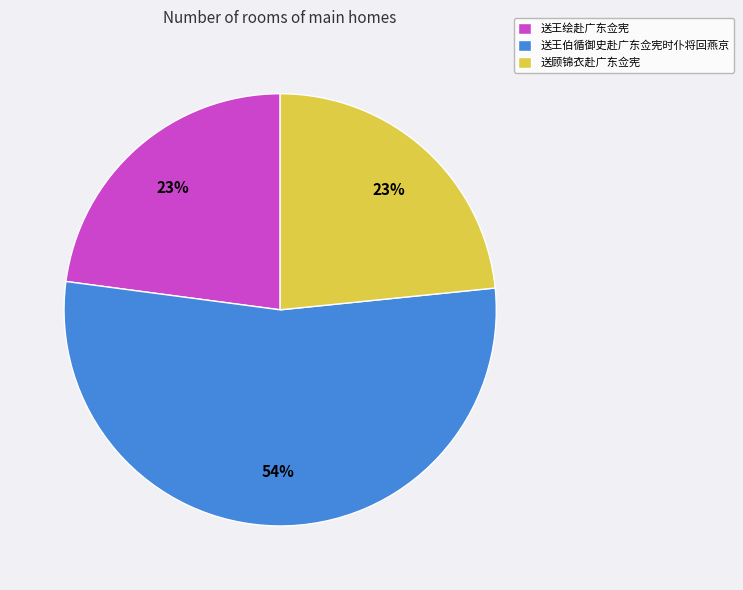

How many slices are in this pie chart?

3